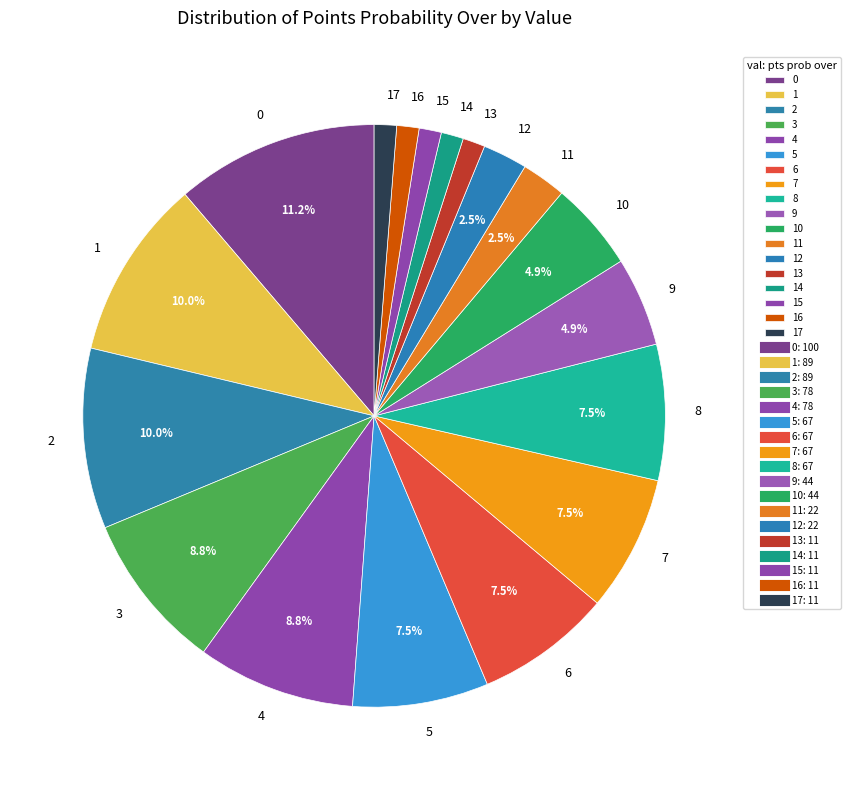

True or false: 17 accounts for 1% of the total.

True